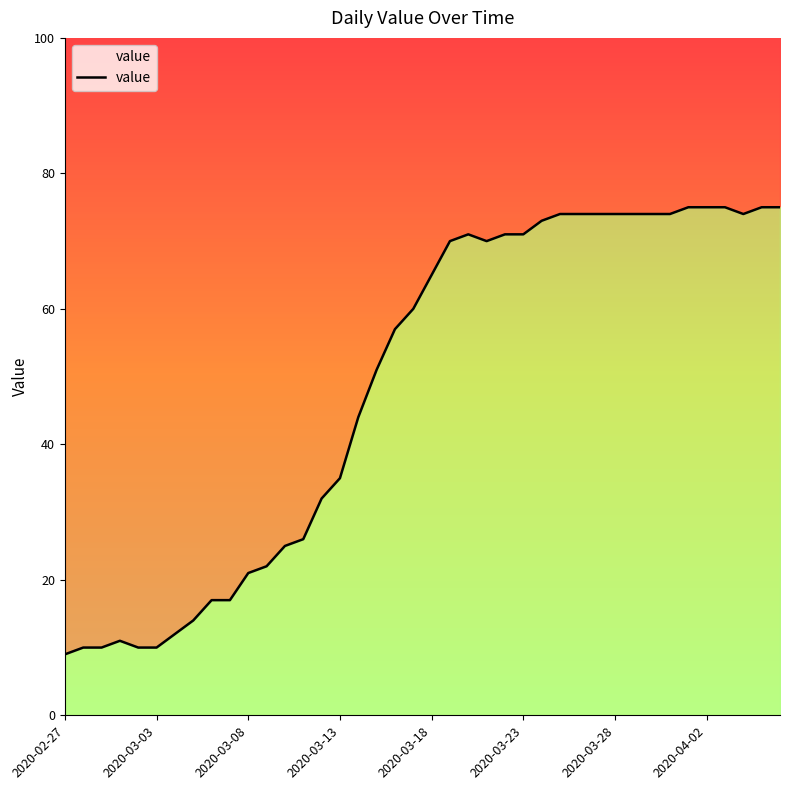

Reading left to right, what are all the values shown in this chart?

9	10	10	11	10	10	12	14	17	17	21	22	25	26	32	35	44	51	57	60	65	70	71	70	71	71	73	74	74	74	74	74	74	74	75	75	75	74	75	75